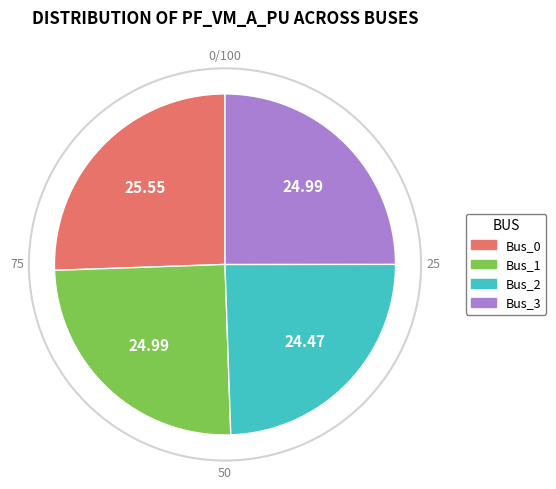

Does Bus_1 account for over 50% of the chart?

No